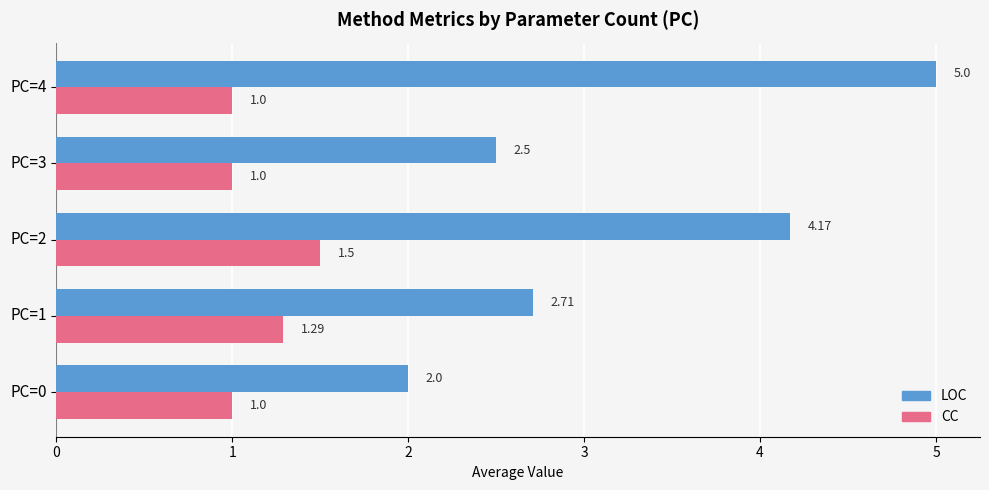

List the series in order of their peak value, highest first.

LOC, CC